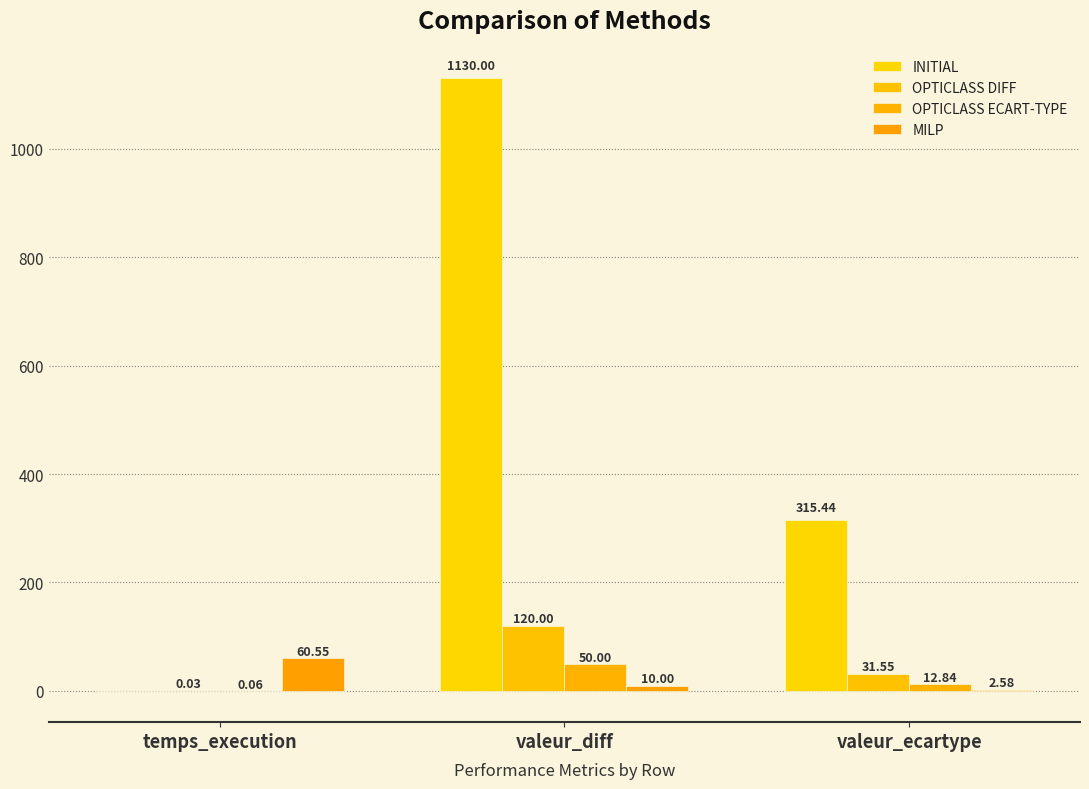

Which has a higher value, valeur_ecartype or temps_execution?

valeur_ecartype